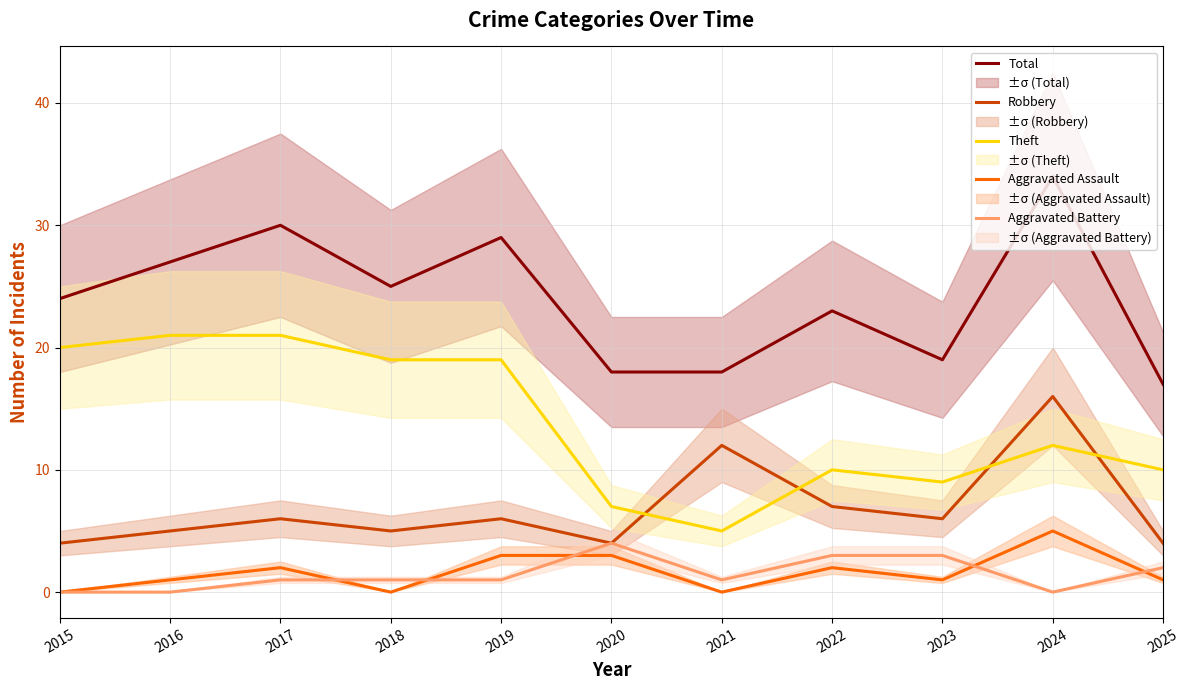

What is the total value across all series at 2019?

58